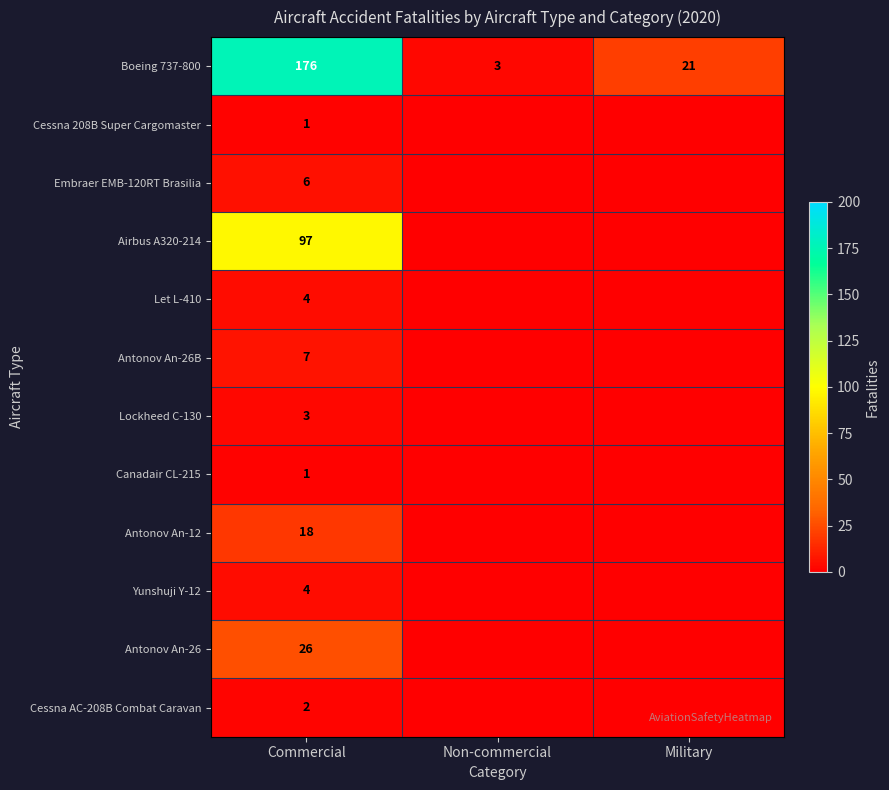

What is the total value across all series at Commercial?

345